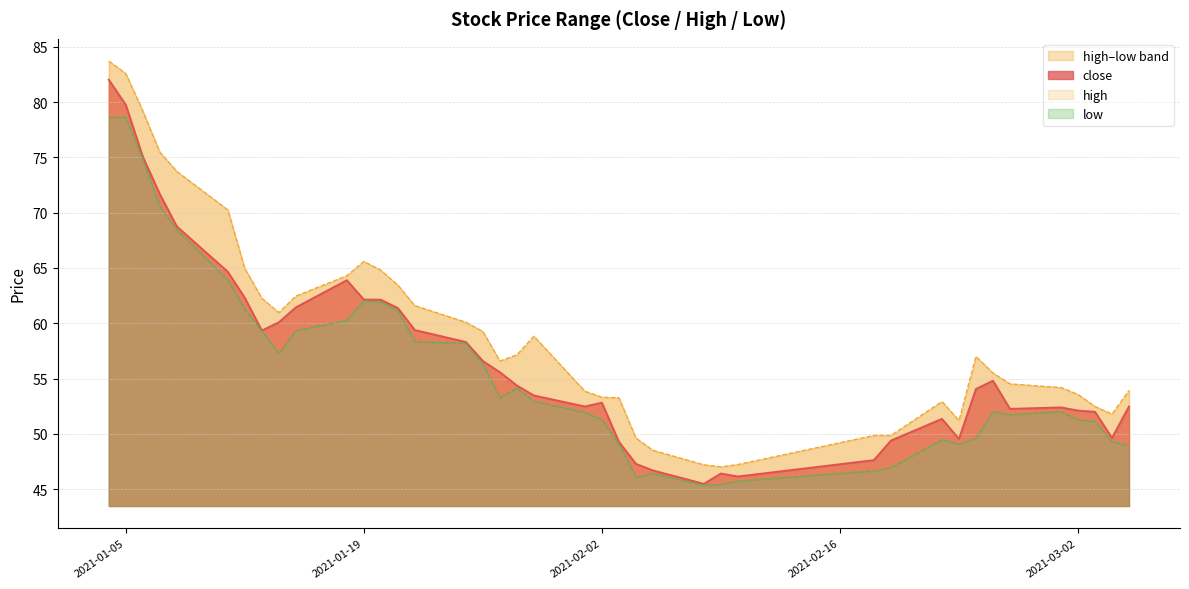

Does the chart have visible grid lines?

Yes